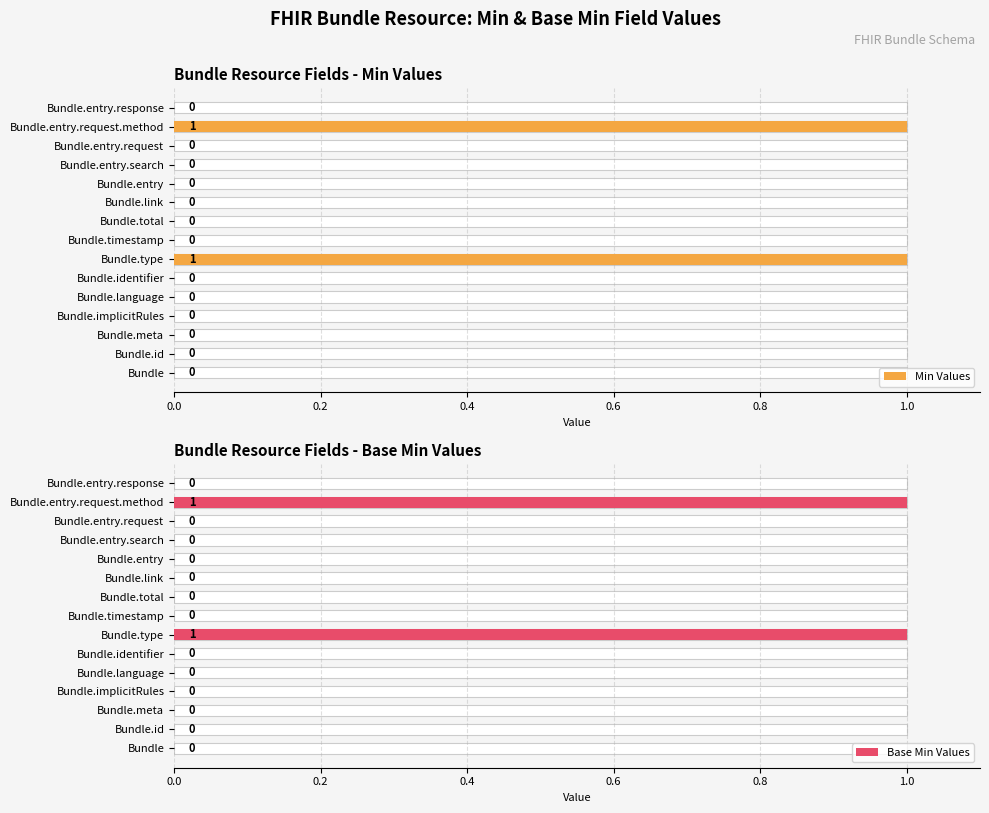

How many bars are there in total?

30